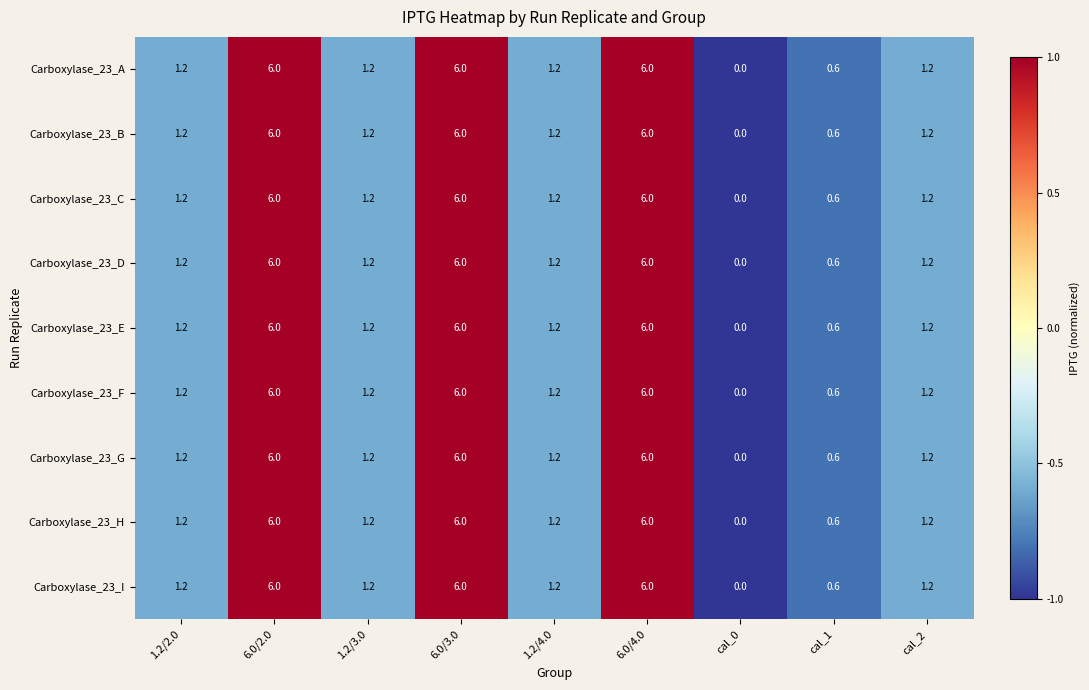

Is the value of Carboxylase_23_I at 1.2/2.0 greater than the value of Carboxylase_23_A at cal_0?

Yes